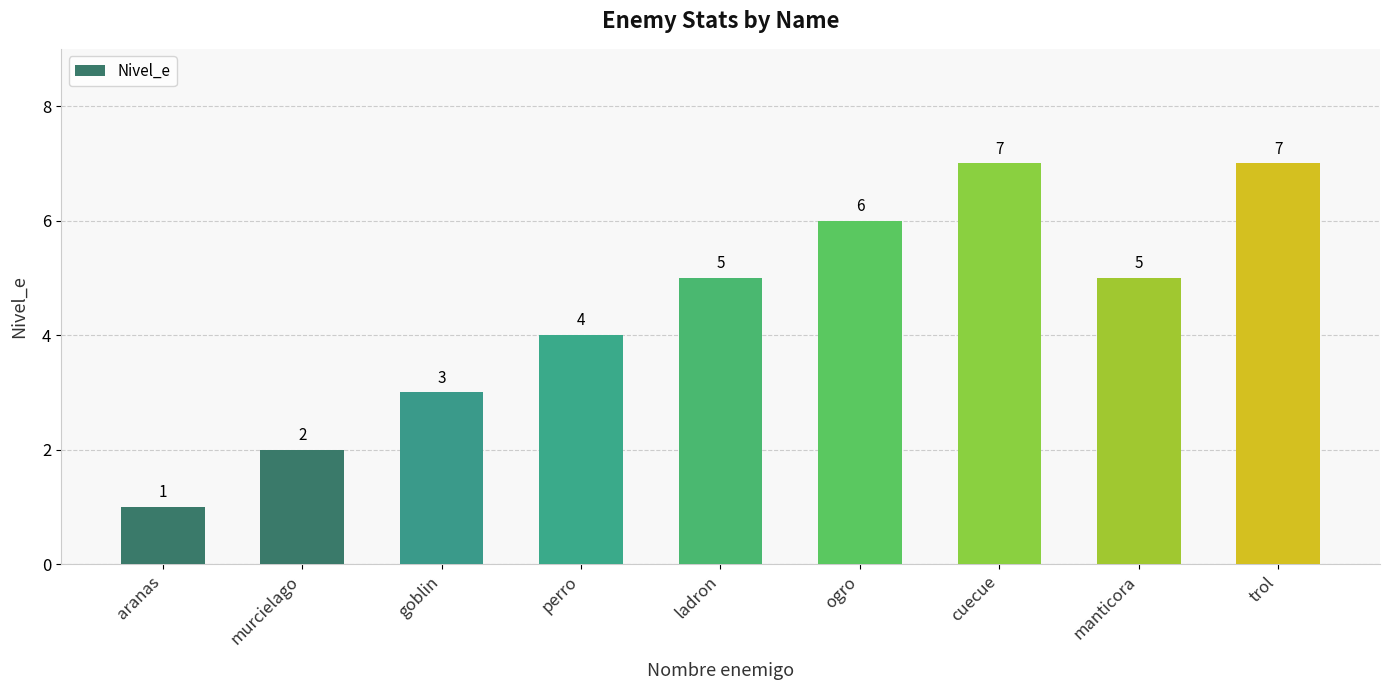

What is the sum of the values at ogro and cuecue?

13